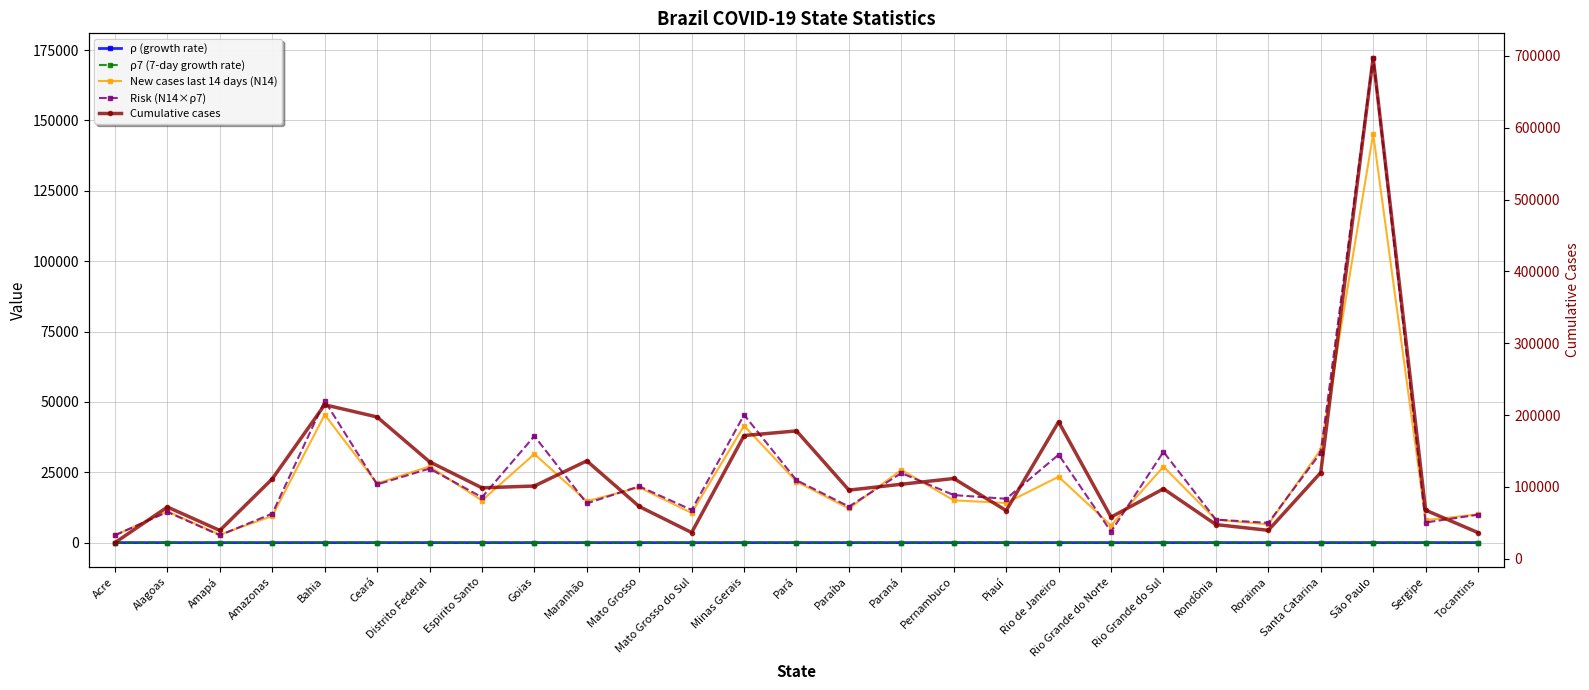

What is the lowest value of the Cumulative cases series?

22516.0